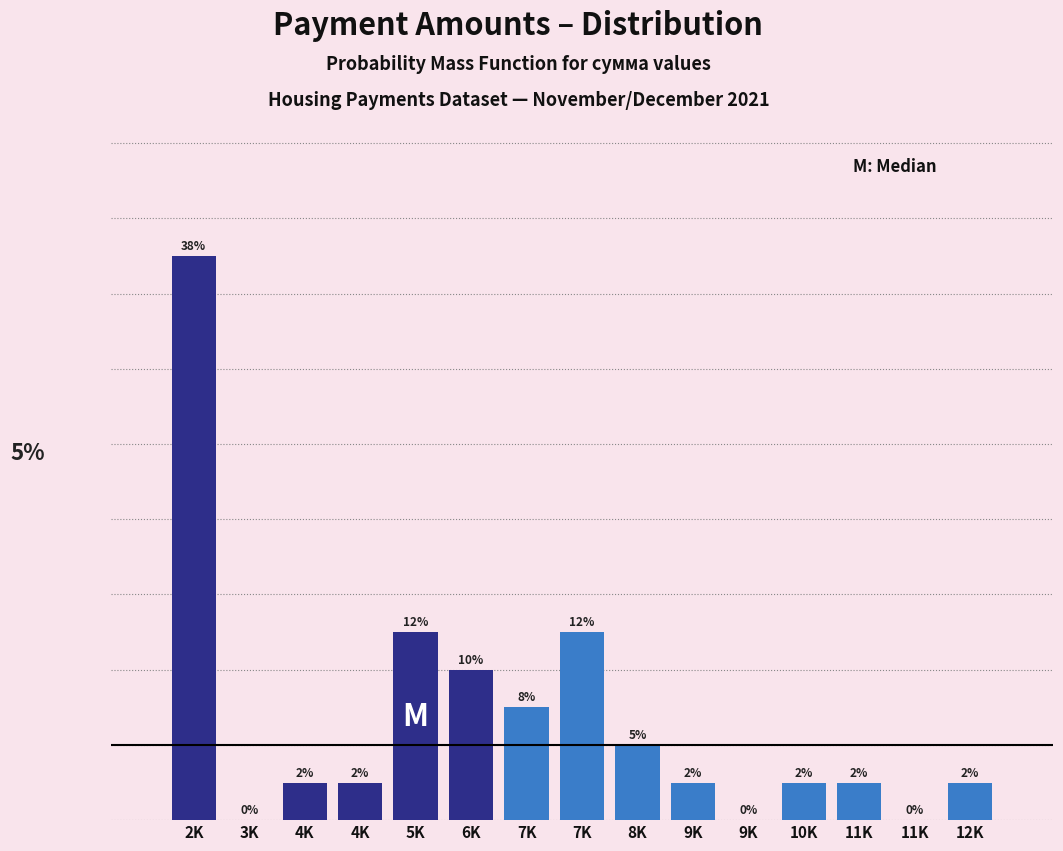

Are the bars horizontal?

No